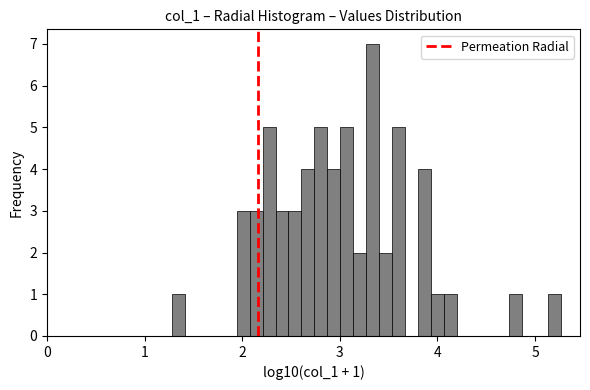

Around what value on the x-axis is the tallest bar? Give the approximate position of its centre, as read against the axis.

3.3